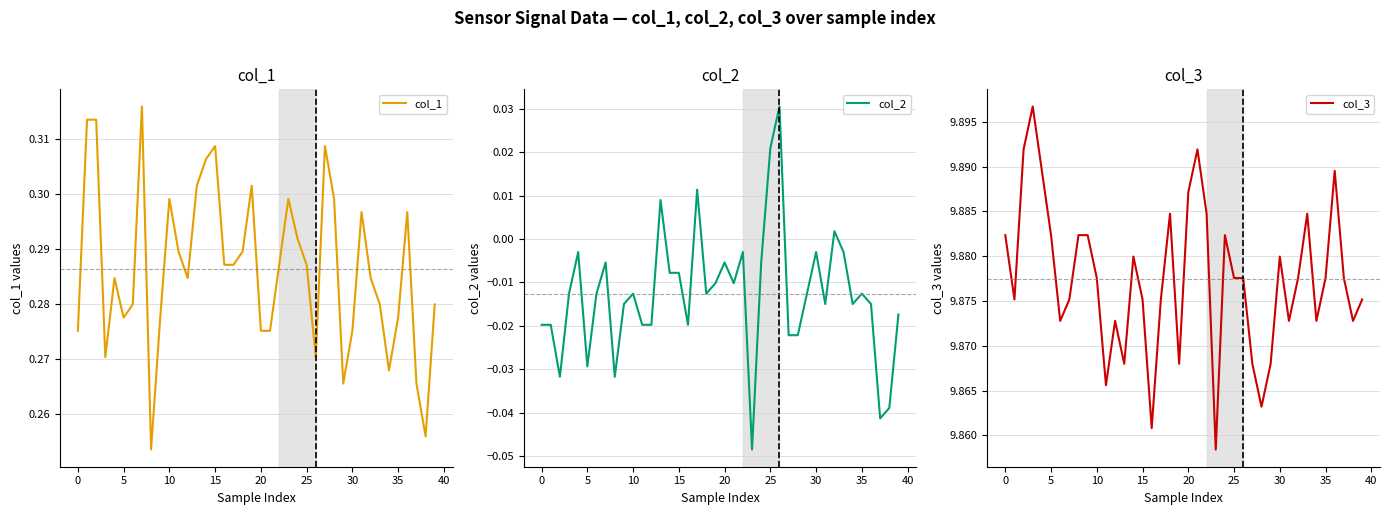

What is the spread (max minus min) of values at 28?

9.9